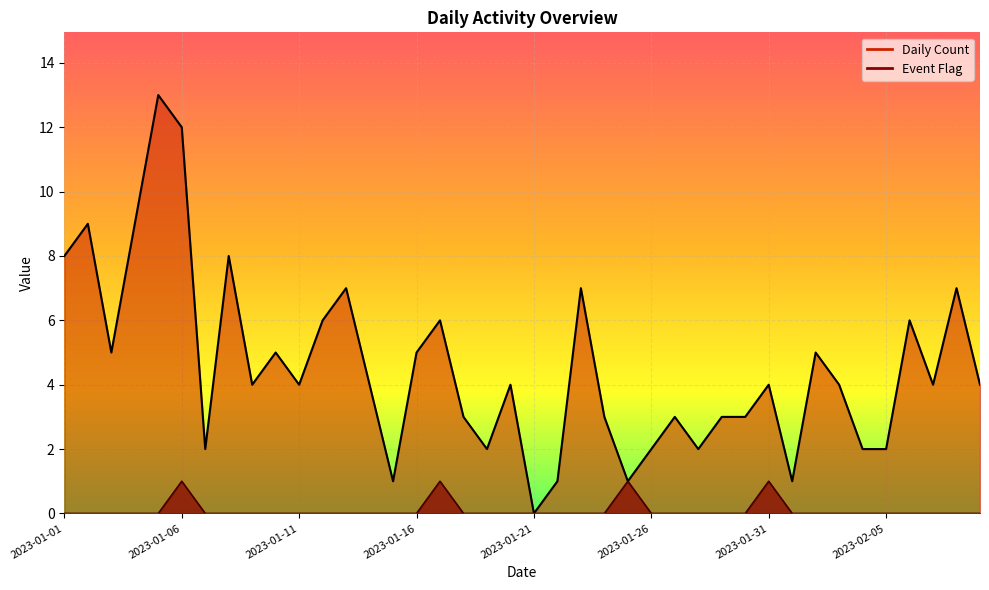

What is the difference between the maximum and second lowest values in the Daily Count series?

12